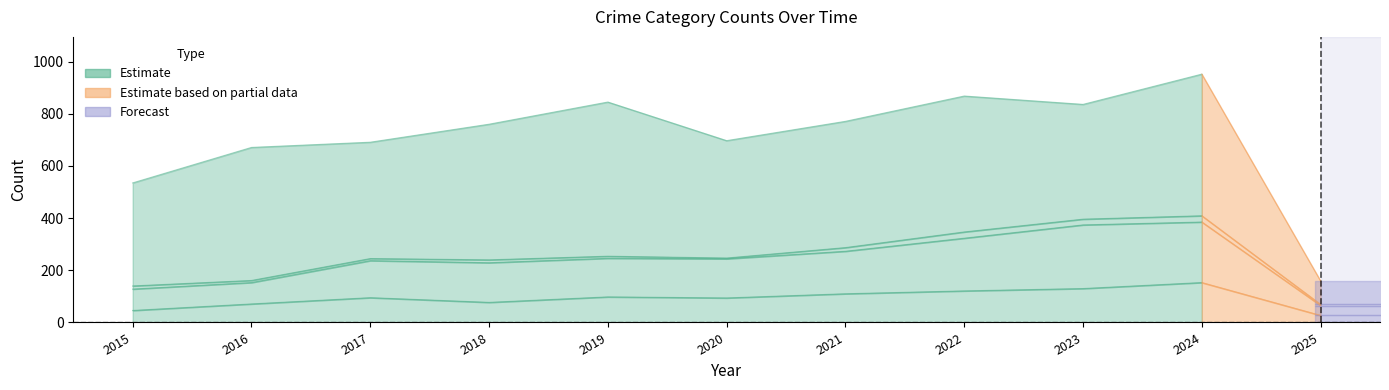

What is the difference between the highest and lowest values at 2018?

152